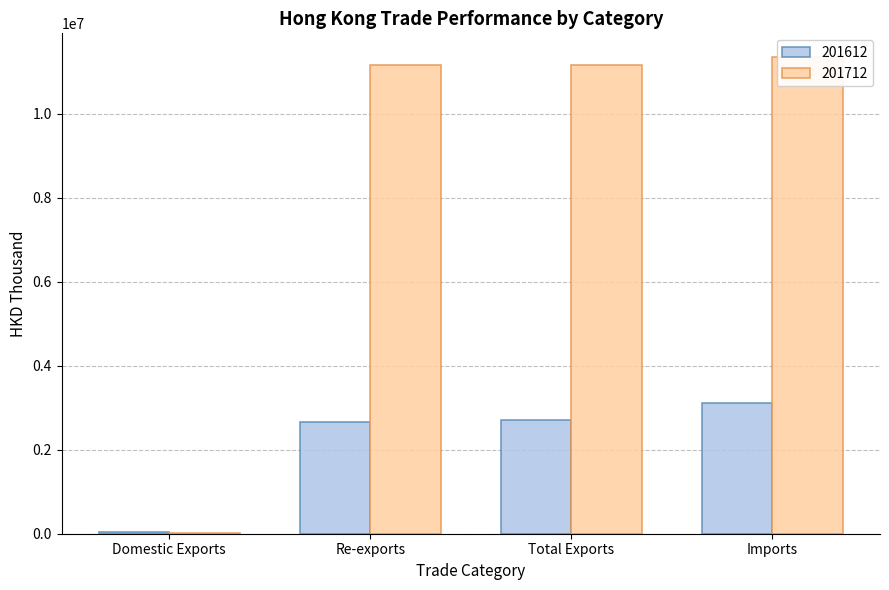

At Re-exports, list the series in order from largest to smallest.

201712, 201612